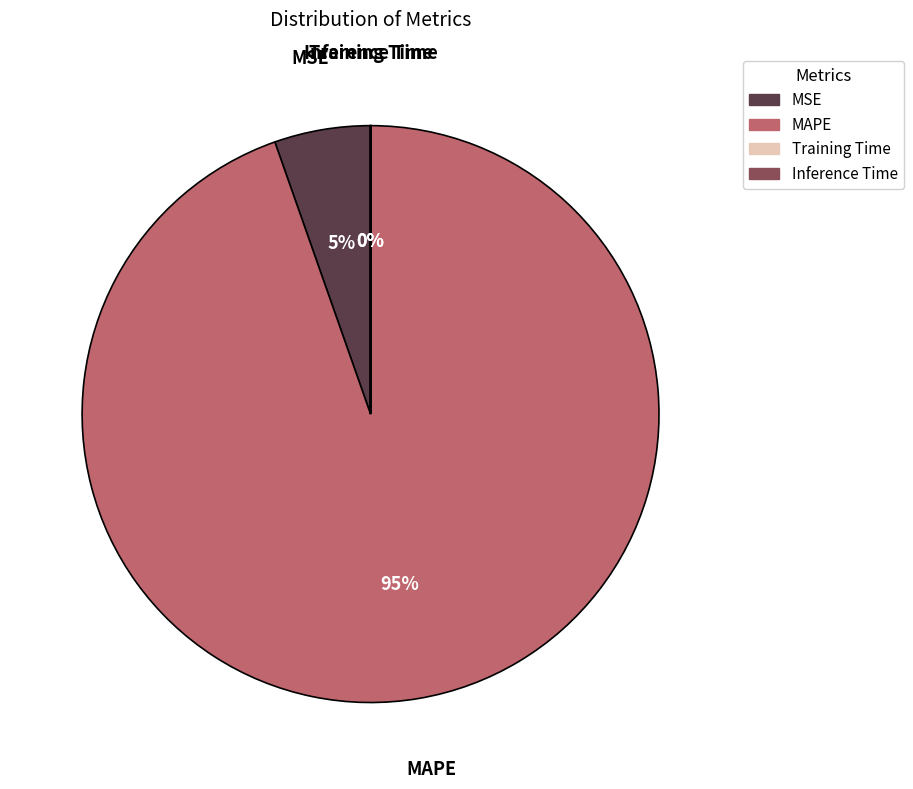

Does MAPE represent more than half of the total?

Yes